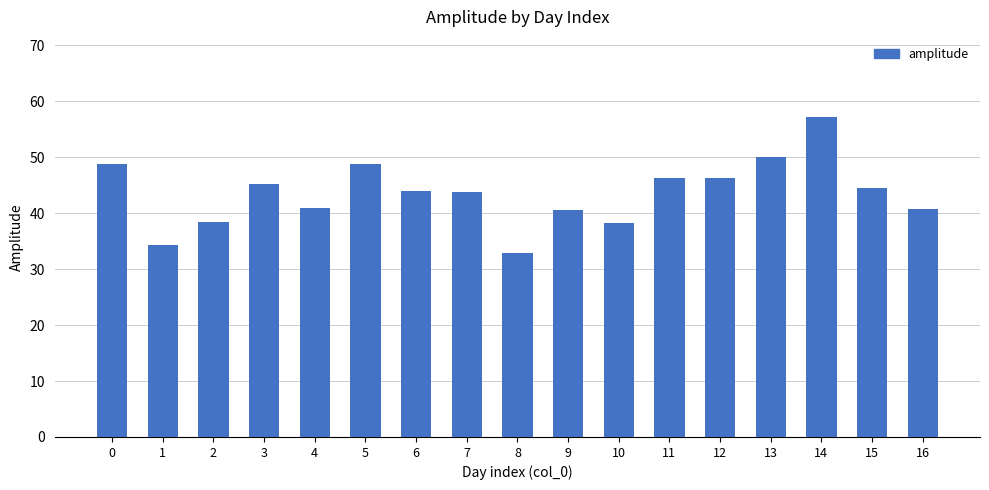

What is the value of the 10th bar from the left?

40.6